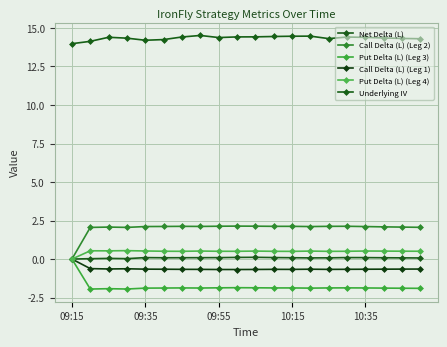

Does the chart have visible grid lines?

Yes